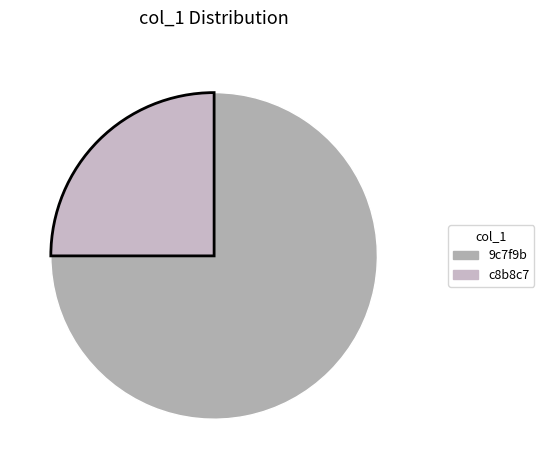

Which has a higher value, 9c7f9b or c8b8c7?

9c7f9b